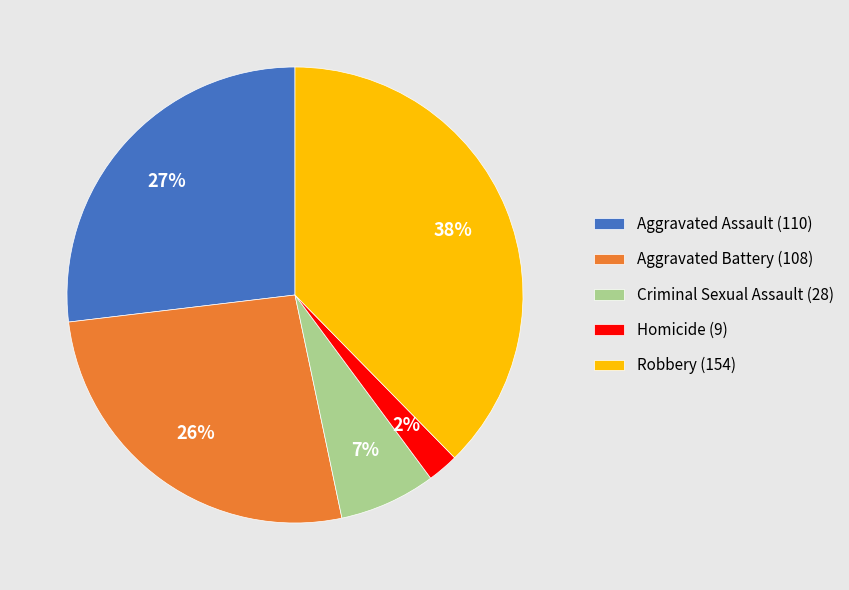

To the nearest percent, what is the average slice percentage?

20%